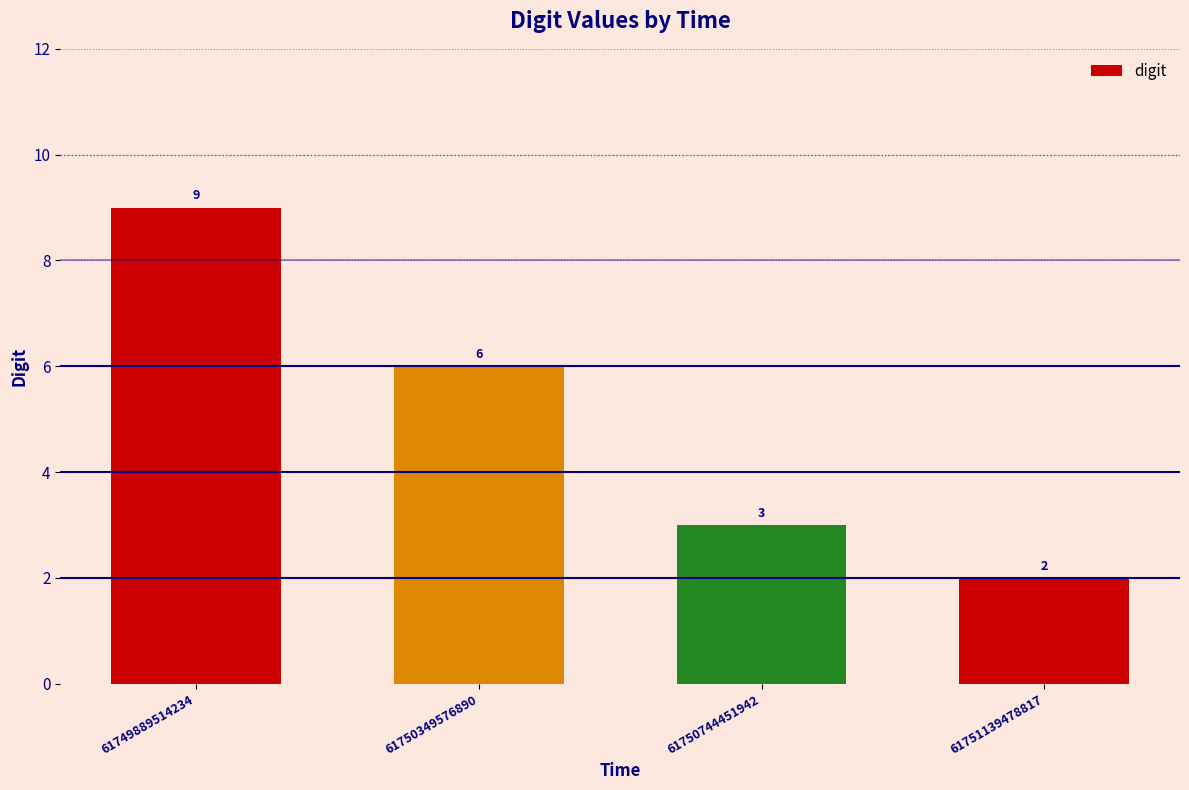

What is the difference between the maximum and second lowest values?

6